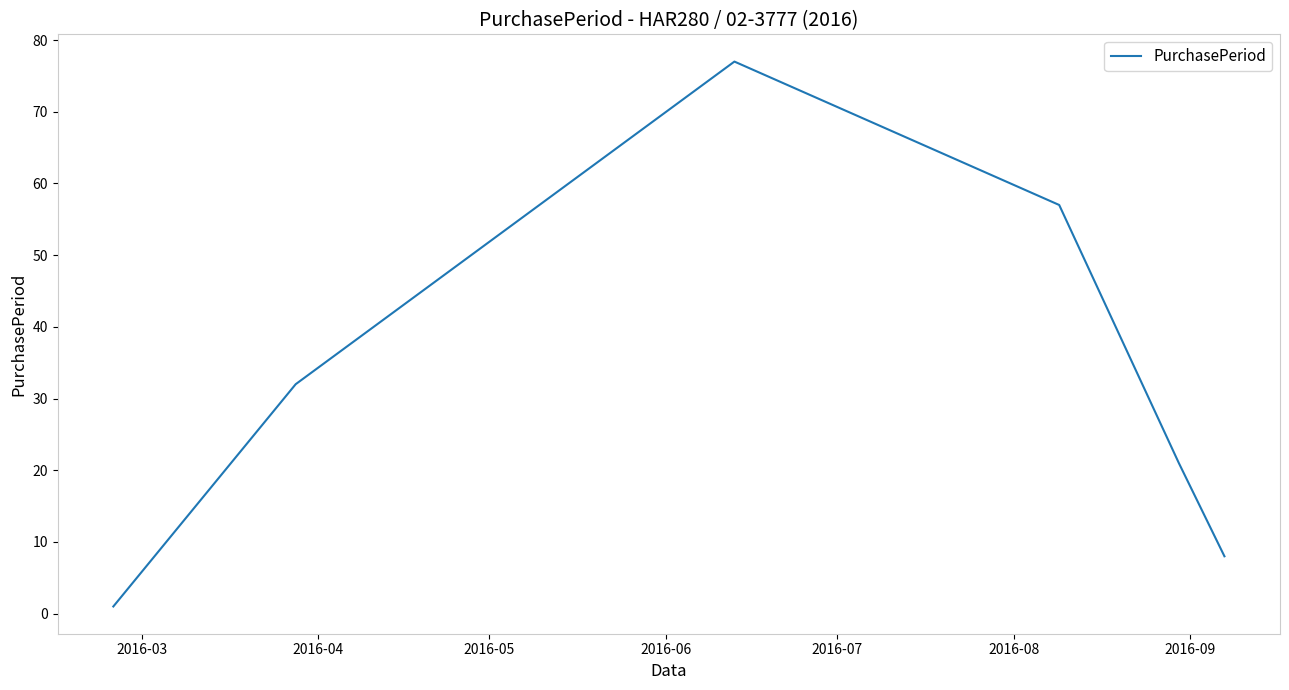

True or false: the data has more than 1 interior local peaks.

False